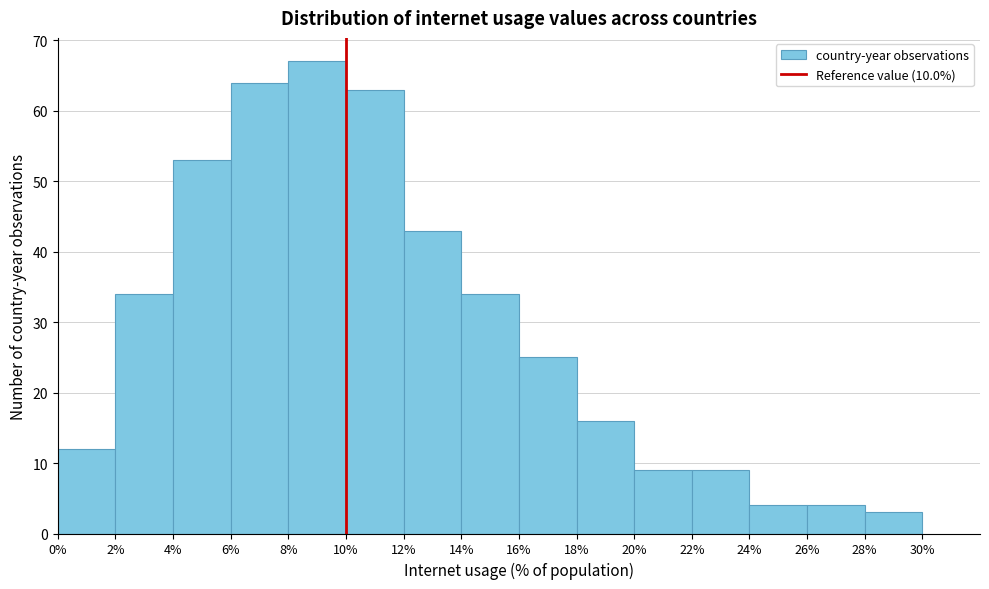

Reading left to right, transcribe this chart: for each bar, give the range it covers on the x-axis and its height. The values are not printed on the chart, so give them approximately, as read against the axis.

0% to 2%: 12
2% to 4%: 34
4% to 6%: 53
6% to 8%: 64
8% to 10%: 67
10% to 12%: 63
12% to 14%: 43
14% to 16%: 34
16% to 18%: 25
18% to 20%: 16
20% to 22%: 9
22% to 24%: 9
24% to 26%: 4
26% to 28%: 4
28% to 30%: 3